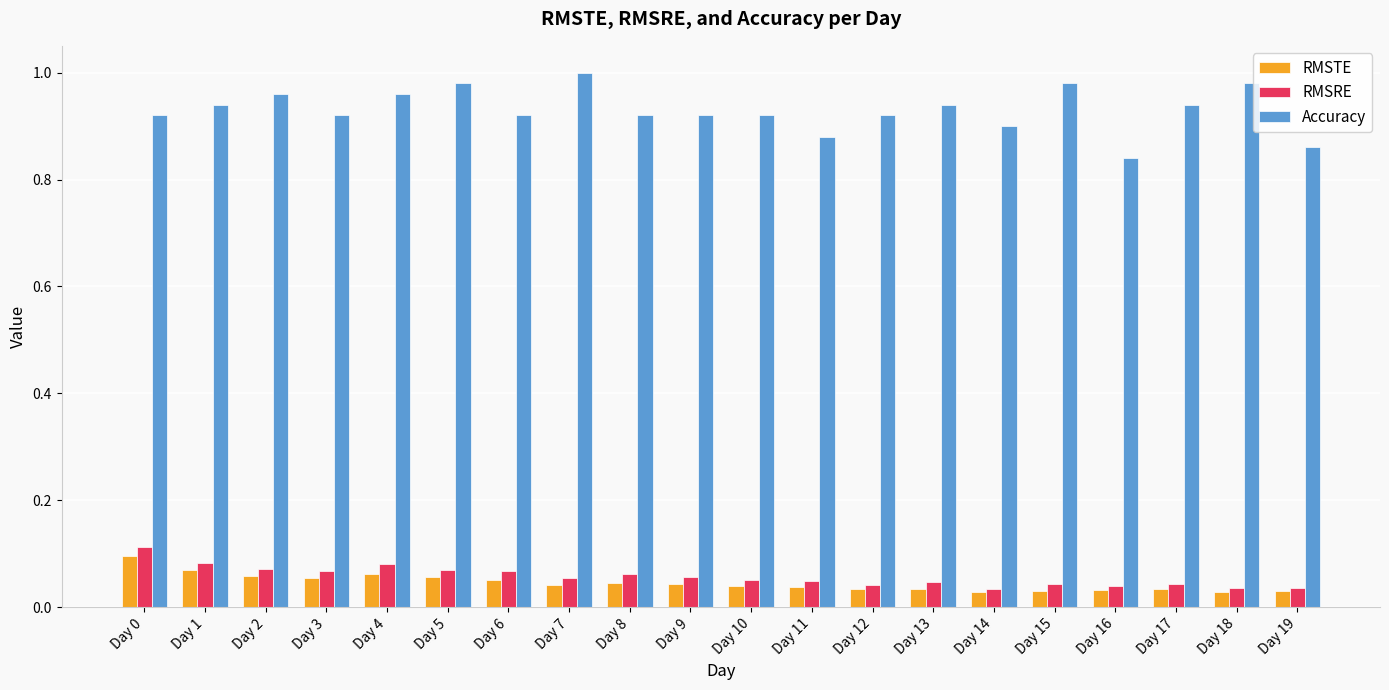

What is the sum of the Accuracy values at Day 14 and Day 8?

1.8